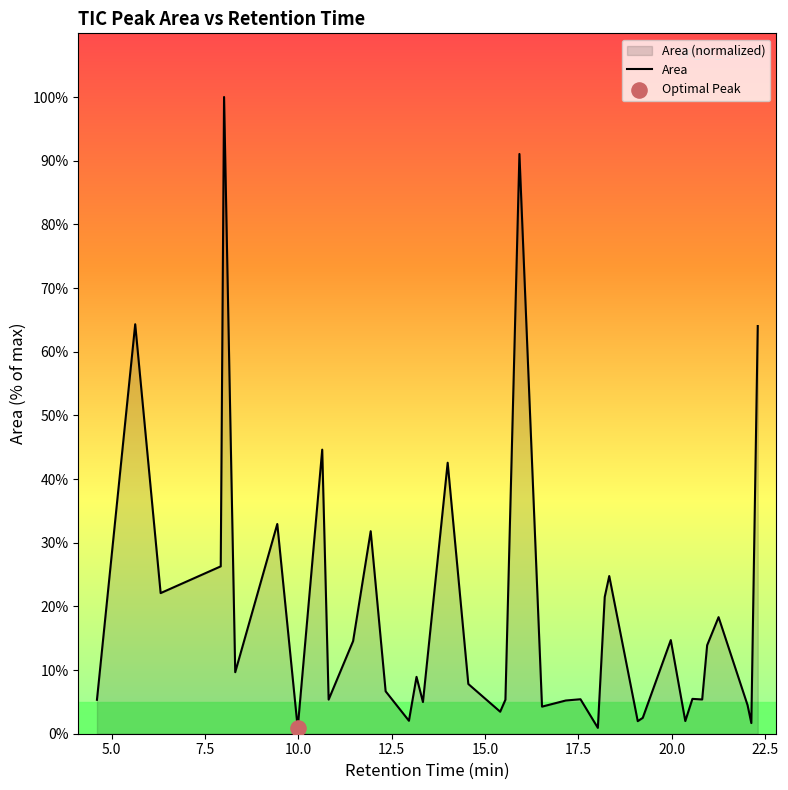

Between 4.609 and 19.222, which is larger?

4.609